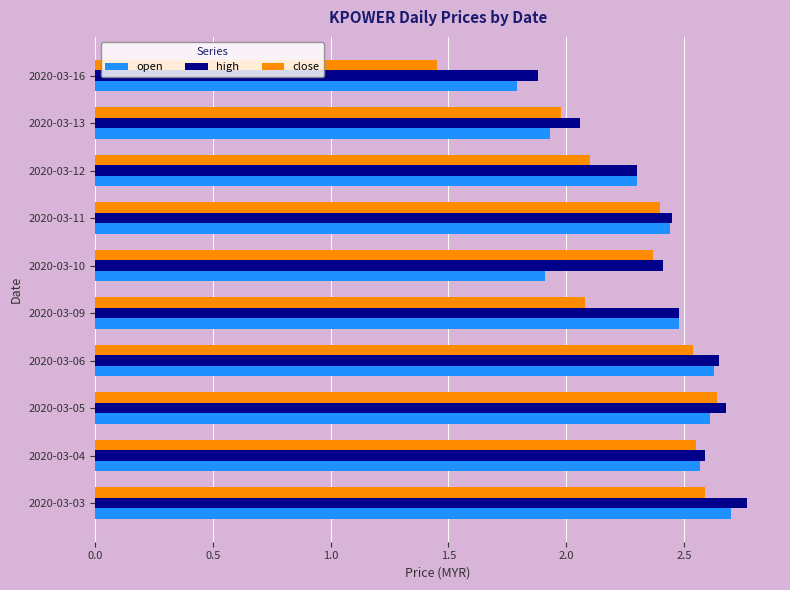

True or false: open has a value of 3.4 at 2020-03-13.

False